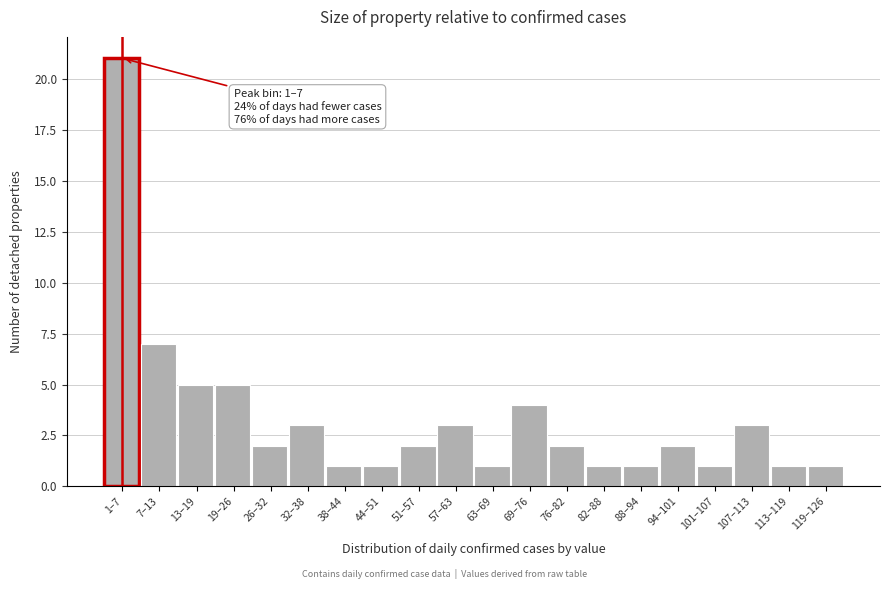

Reading left to right, list all the values displayed in this chart.

21	7	5	5	2	3	1	1	2	3	1	4	2	1	1	2	1	3	1	1